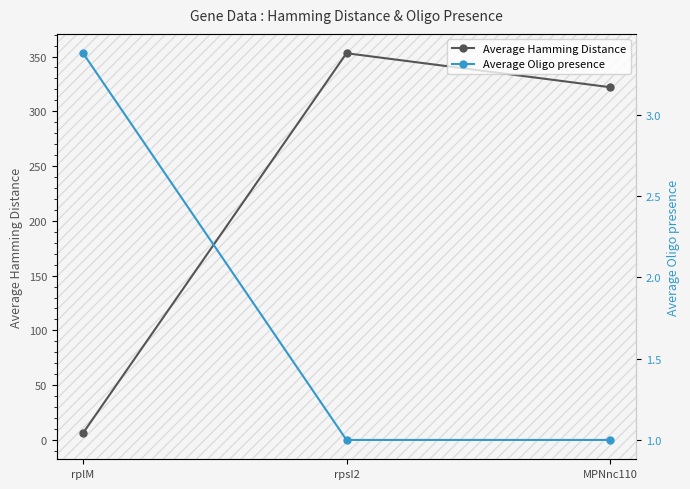

Which series has the largest total across all categories?

Average Hamming Distance